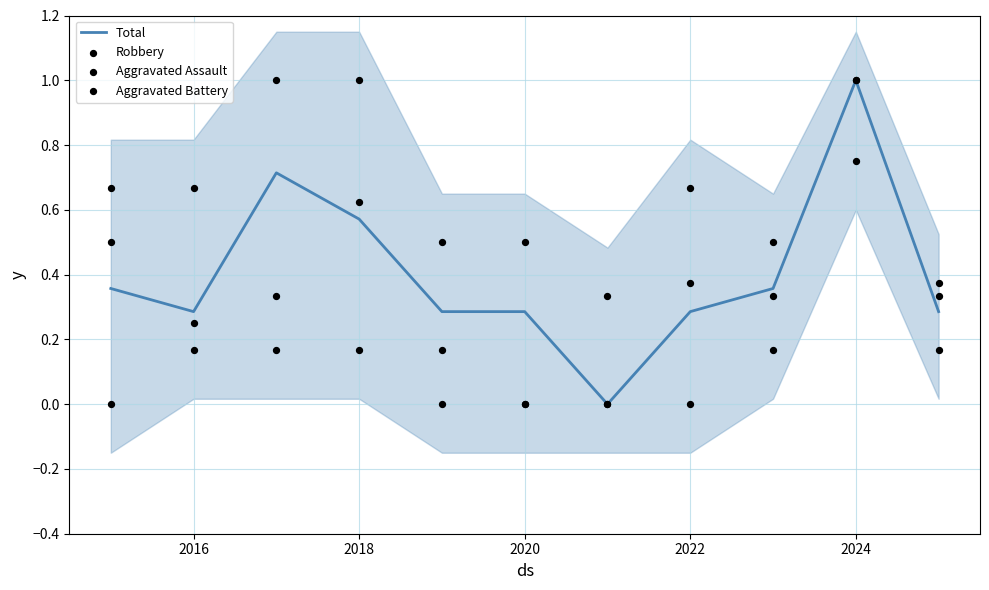

Which series reaches the minimum Y coordinate?

Total